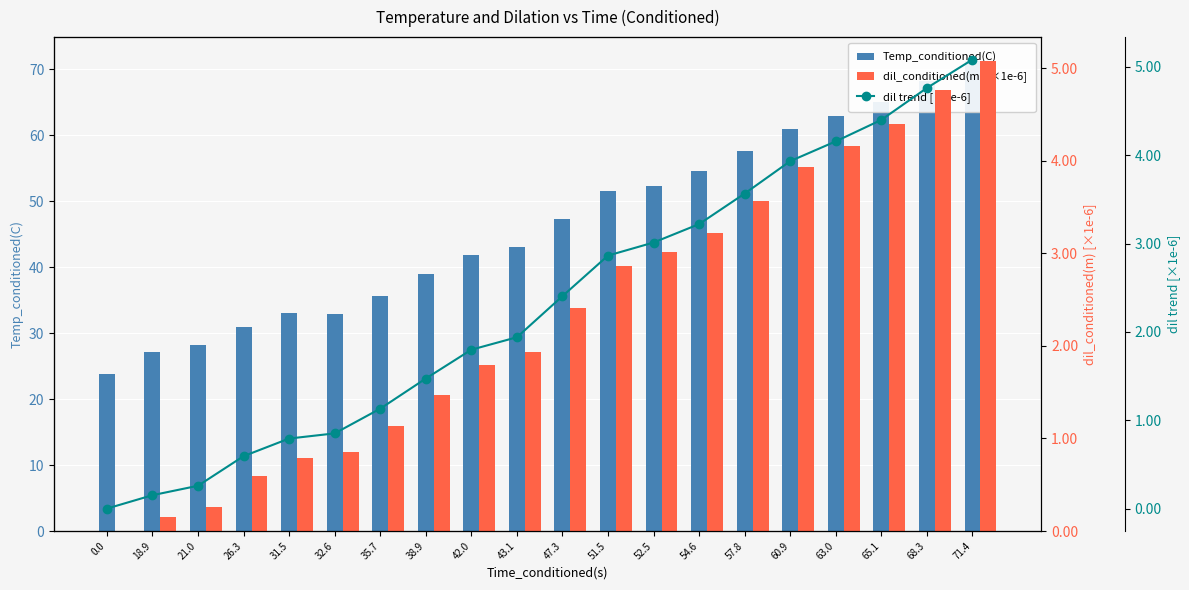

List the labels in order of Temp_conditioned(C) value, largest first.

71.4, 68.3, 65.1, 63.0, 60.9, 57.8, 54.6, 52.5, 51.5, 47.3, 43.1, 42.0, 38.9, 35.7, 31.5, 32.6, 26.3, 21.0, 18.9, 0.0